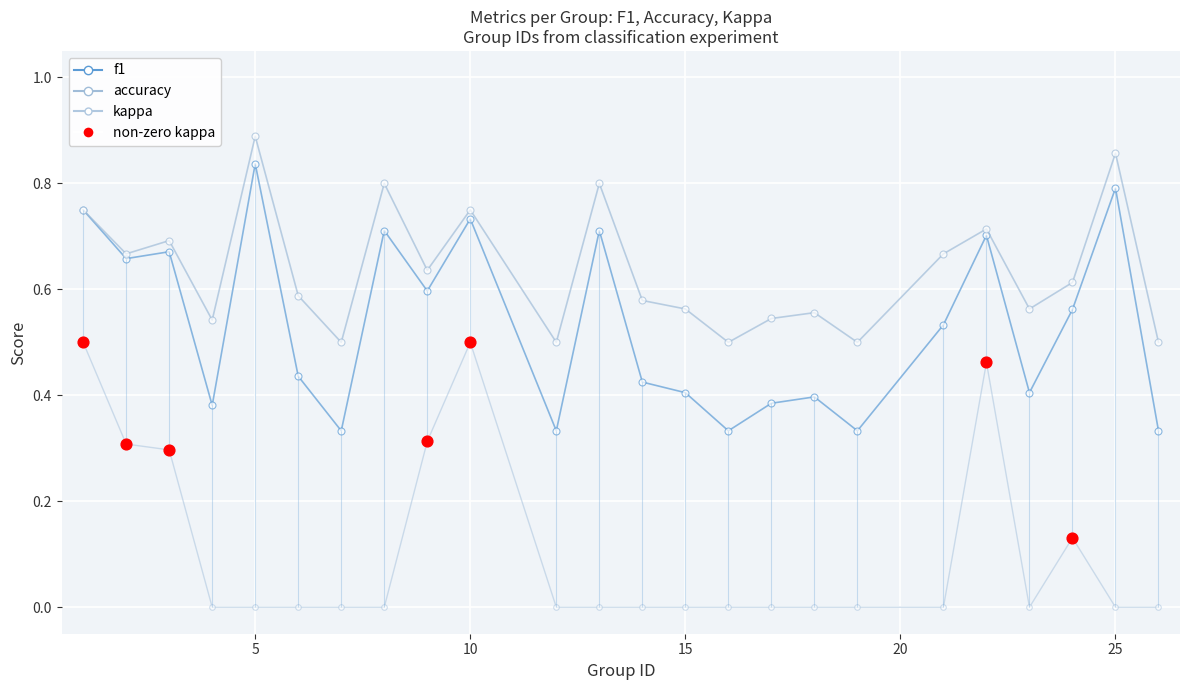

Which series contains the highest Y value?

accuracy